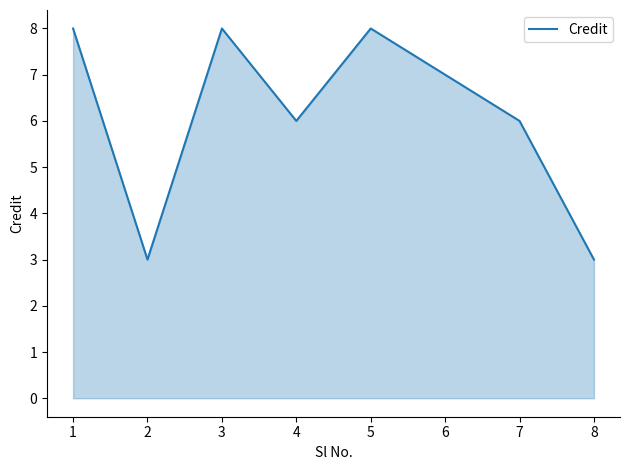

What is the difference between the maximum and minimum values?

5